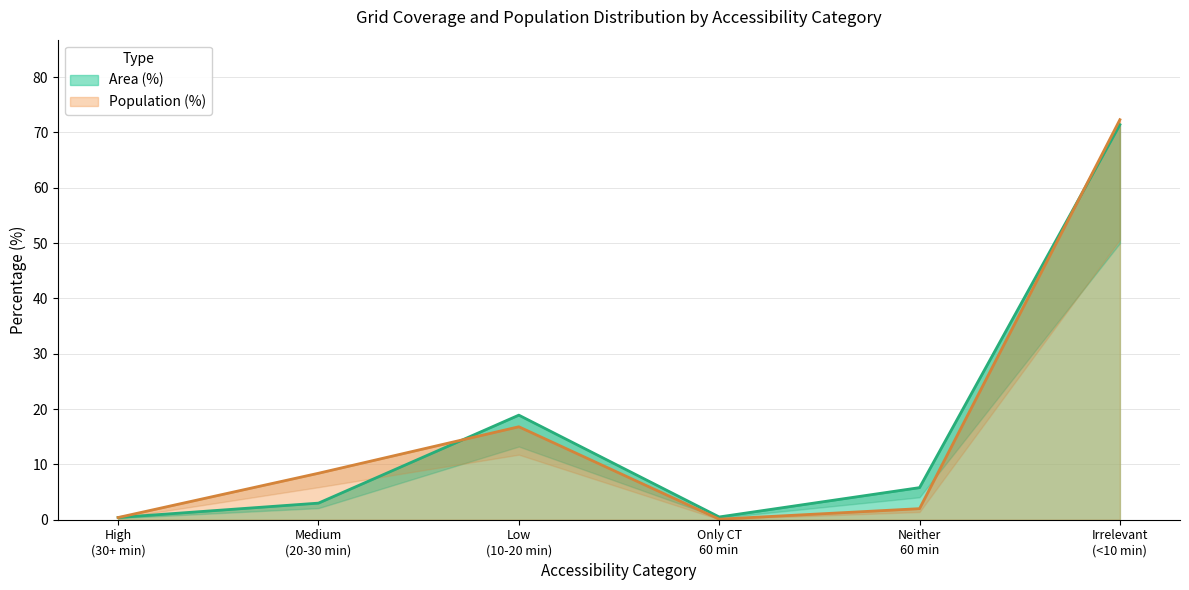

What is the highest value of the Area (%) series?

71.4